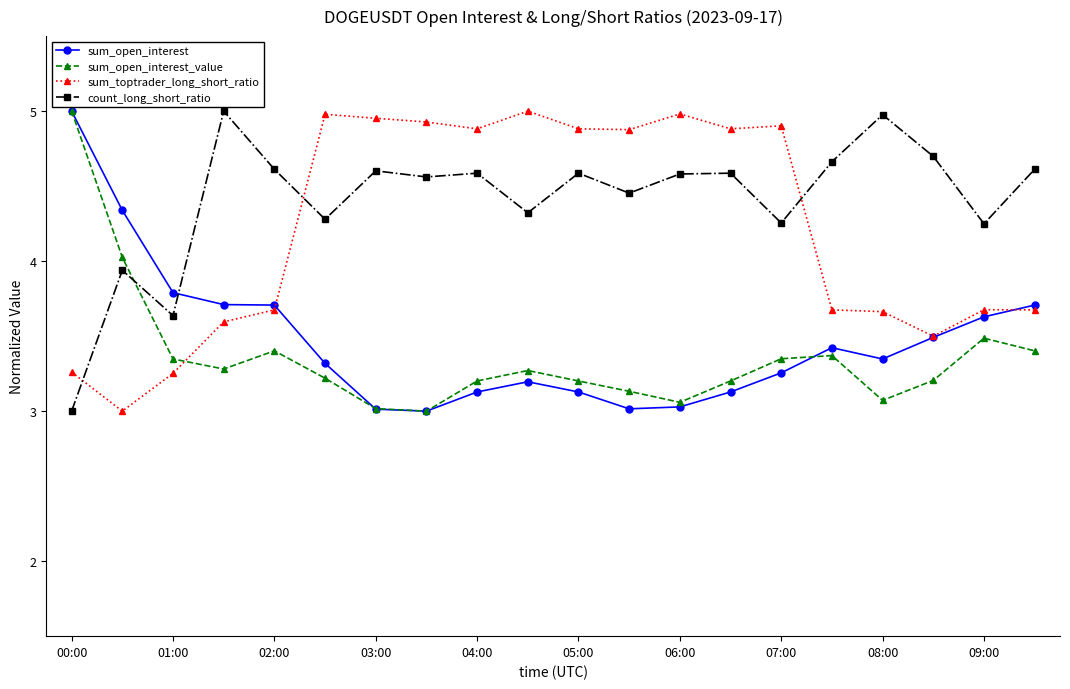

What is the value of the sum_toptrader_long_short_ratio point at the 9th from the left?

4.9